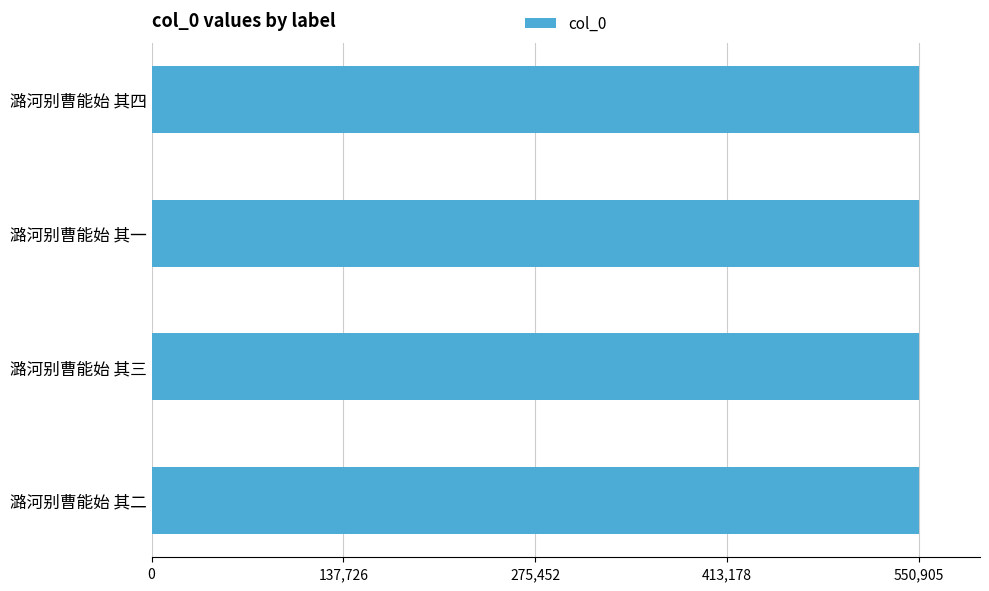

What is the approximate value at 潞河别曹能始 其三?

550904